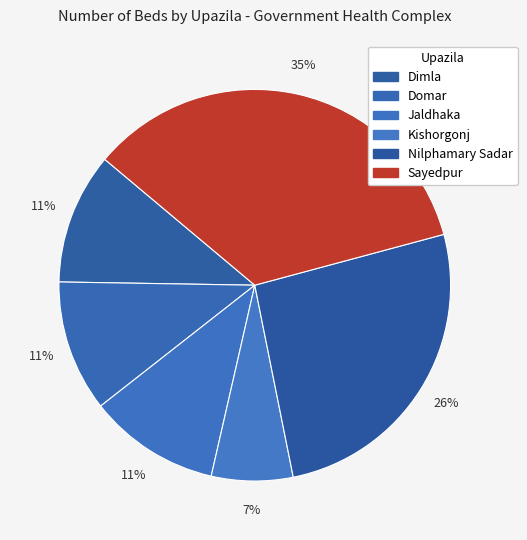

Which has a higher value, Domar or Nilphamary Sadar?

Nilphamary Sadar